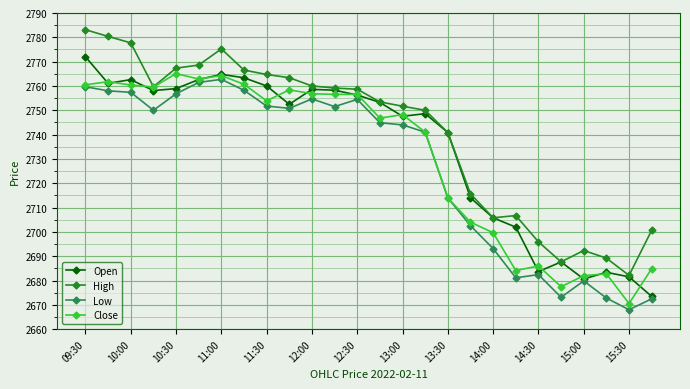

True or false: Low and High intersect in this chart.

False